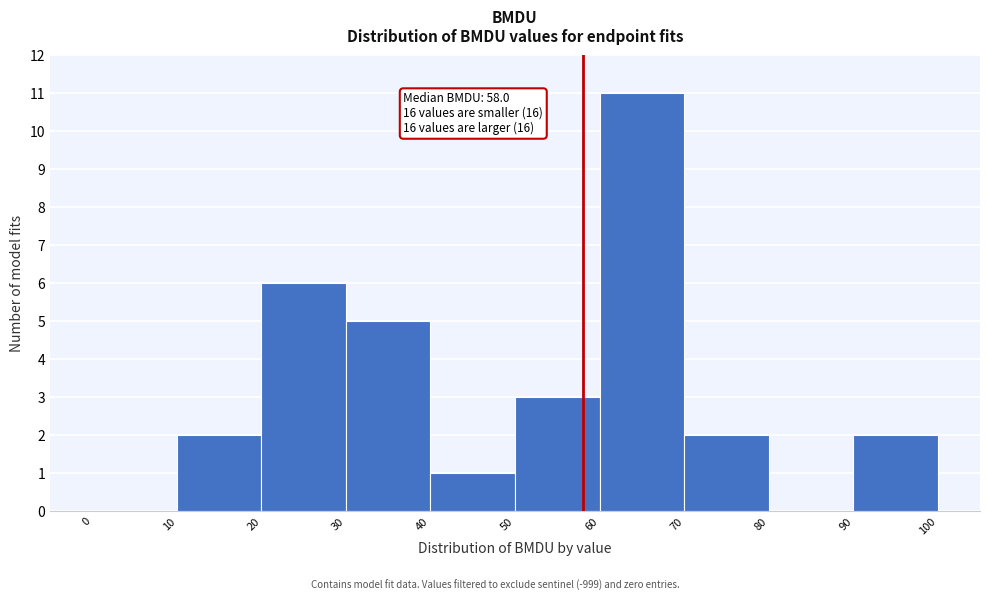

Which range on the x-axis has the tallest bar?

60 to 70